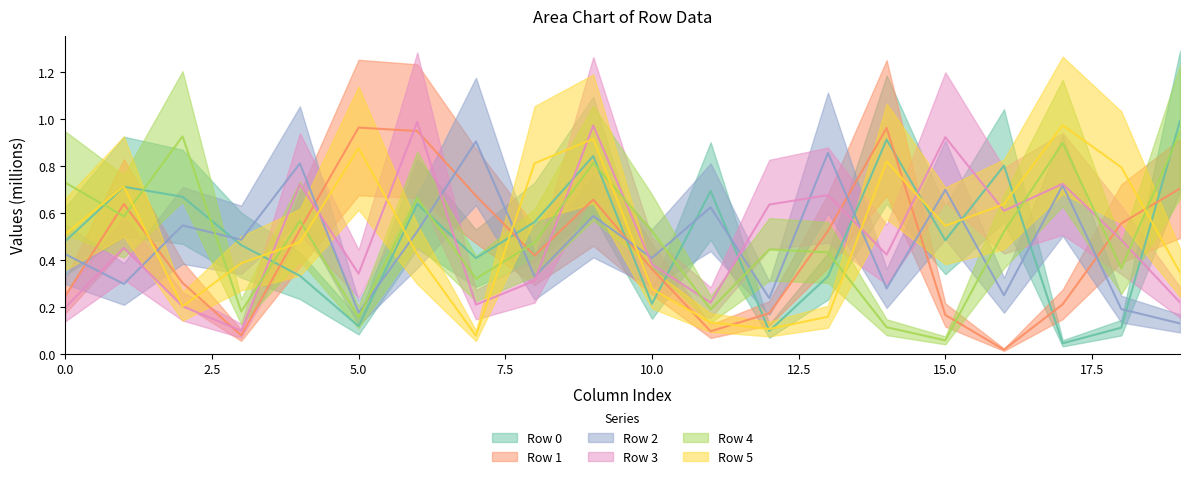

Is it true that Row 5 equals 0.1 at 10?

False